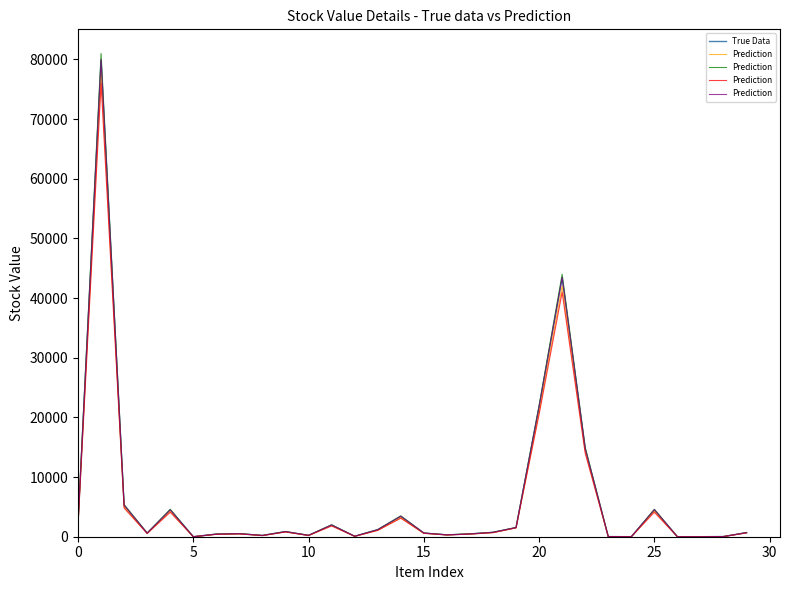

What is the average value of the Prediction series?

6357.5